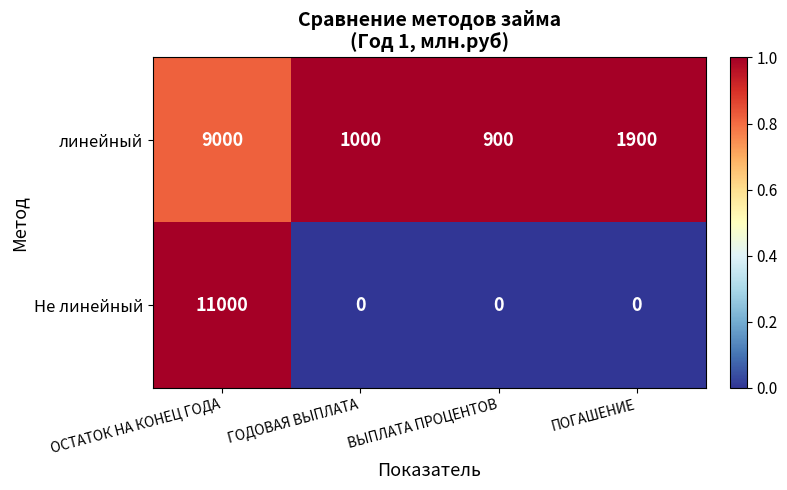

At which category is the sum across all series the highest?

ОСТАТОК НА КОНЕЦ ГОДА